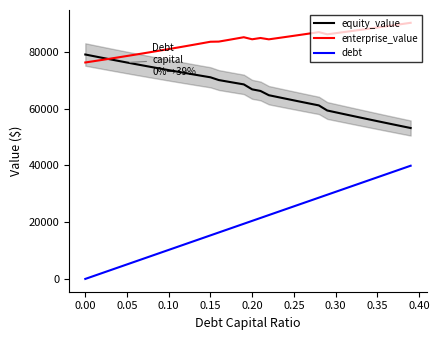

What is the maximum value shown in the chart?

90224.3